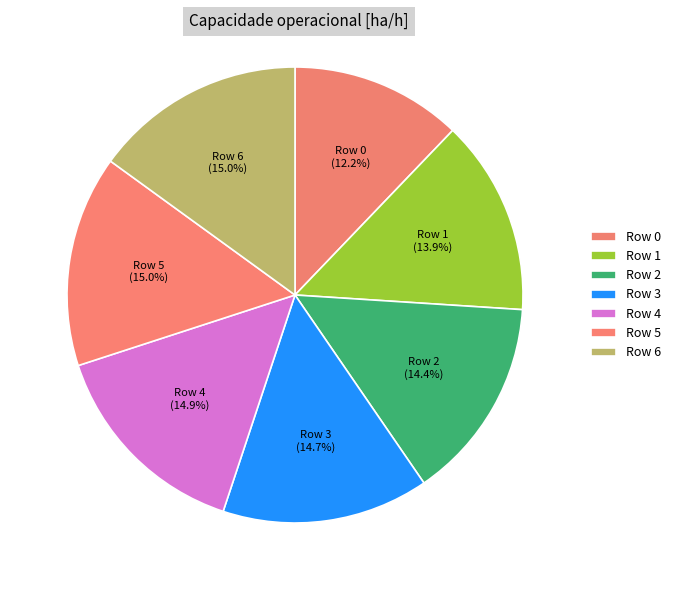

To the nearest percent, what portion does Row 0 represent?

12%